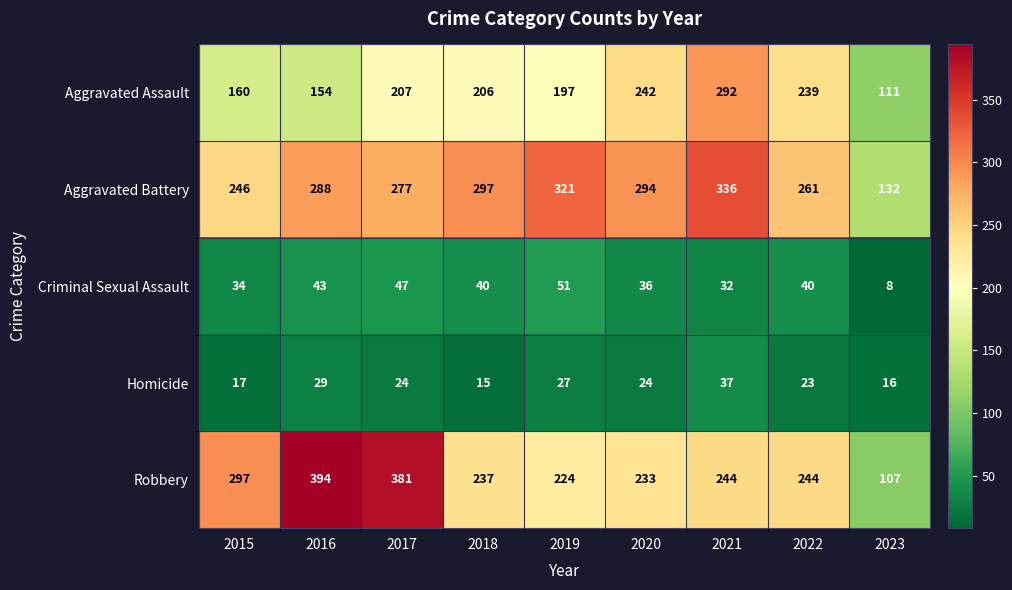

Which category has the lowest value across all series?

2023